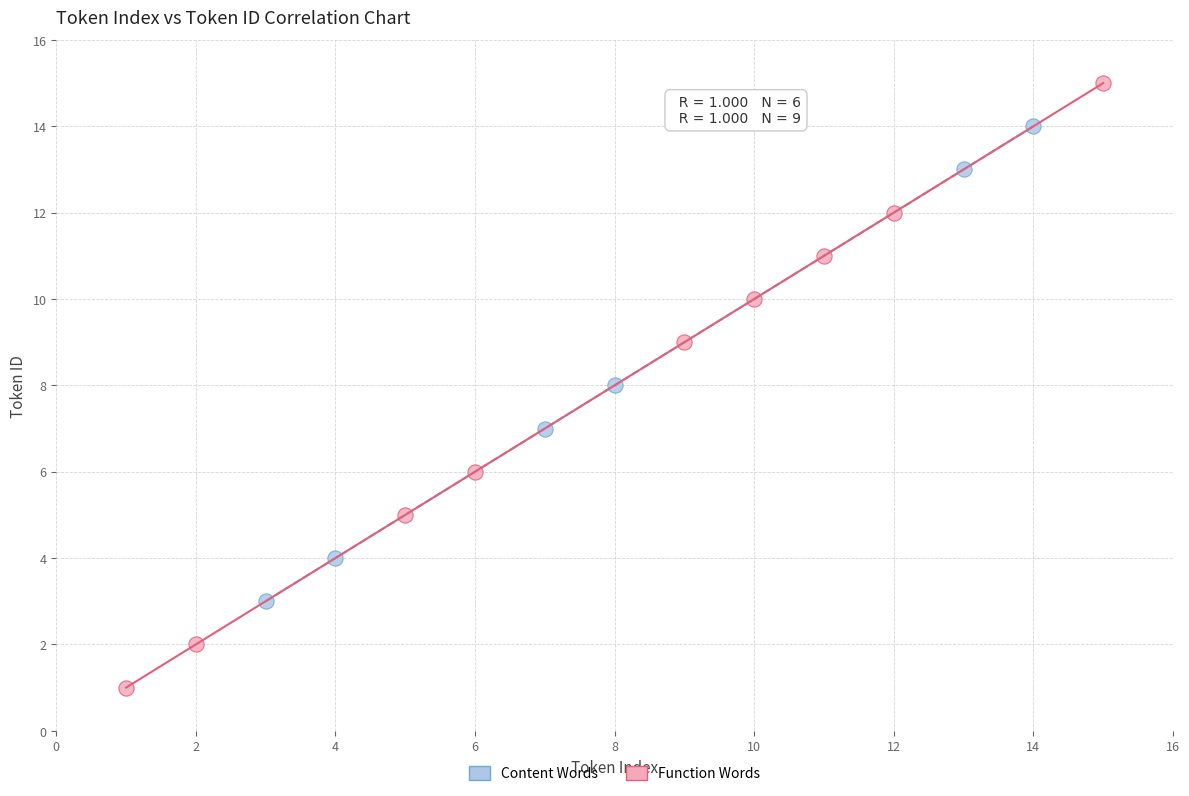

Which series contains the lowest Y value?

Function Words